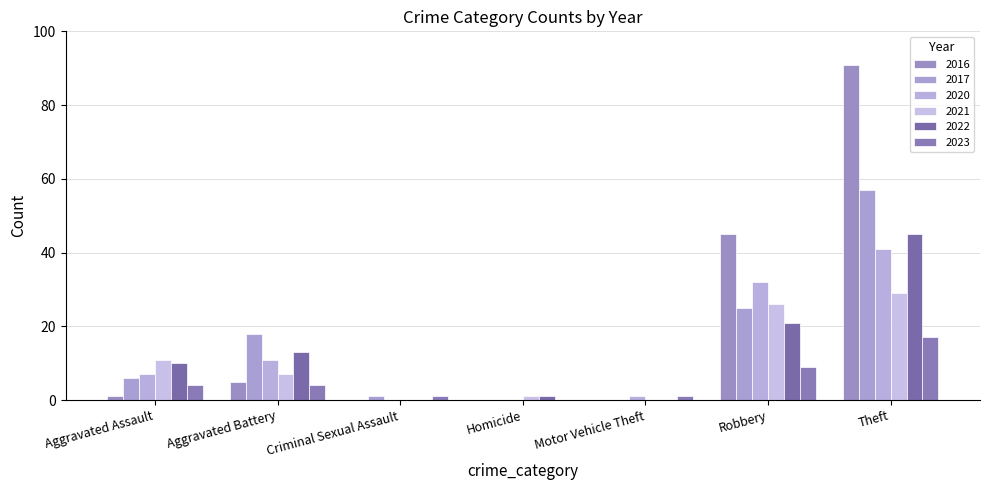

Is the value of 2017 at Motor Vehicle Theft greater than the value of 2023 at Motor Vehicle Theft?

No